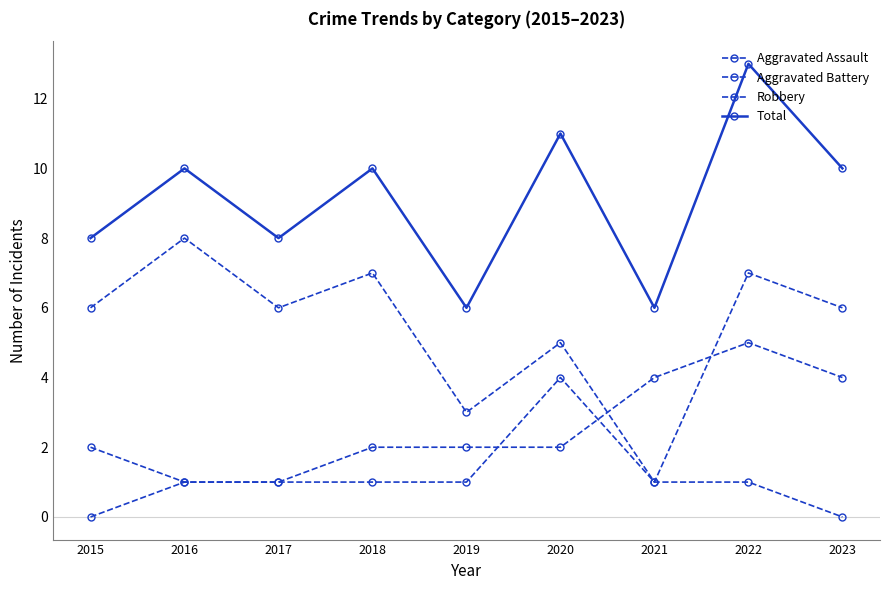

True or false: Robbery and Total cross at least once.

False